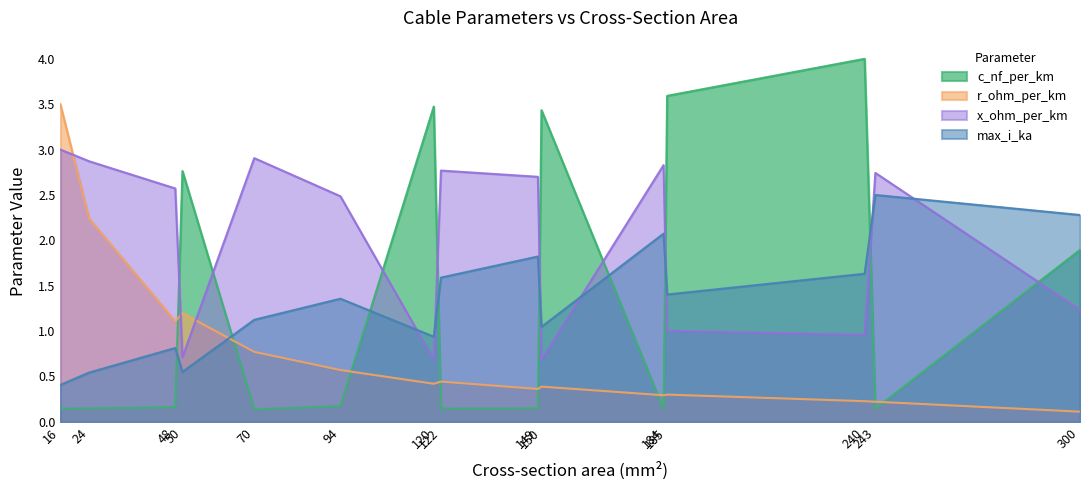

Is the value of x_ohm_per_km at 70 greater than the value of max_i_ka at 50?

Yes